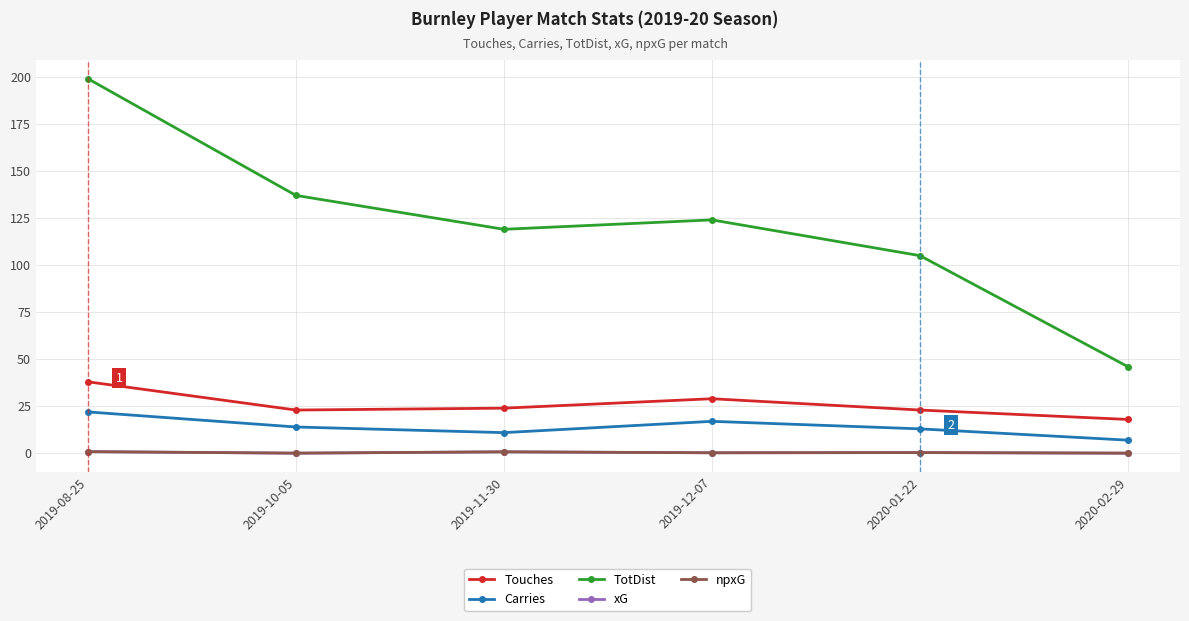

Between 2019-08-25 and 2020-02-29, which series saw the biggest shift?

TotDist